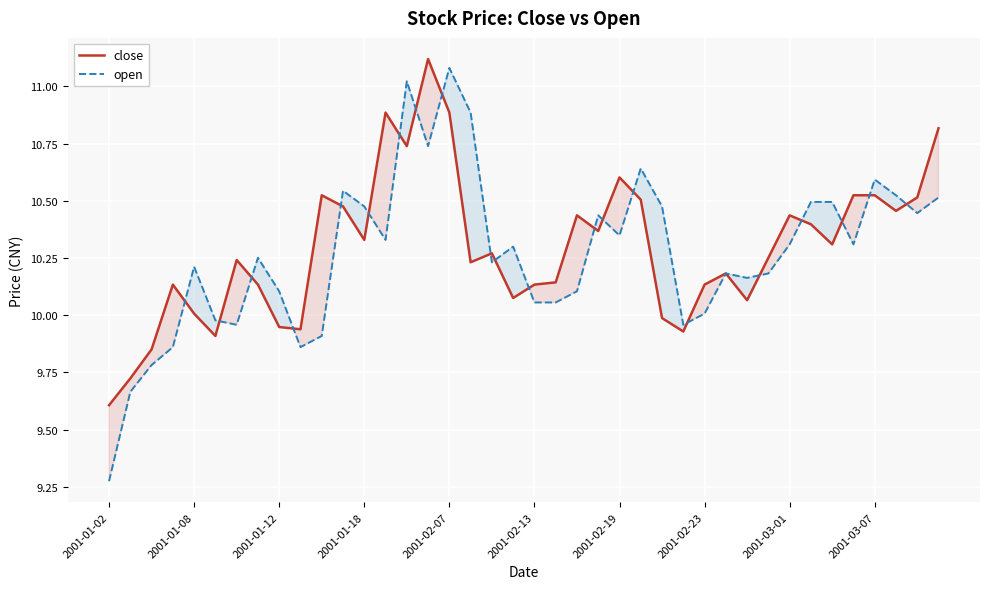

True or false: close and open cross at least once.

True